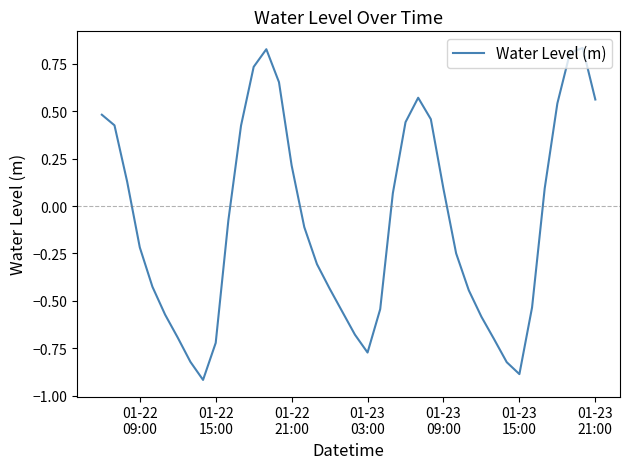

What is the difference between the maximum and minimum values?

1.7